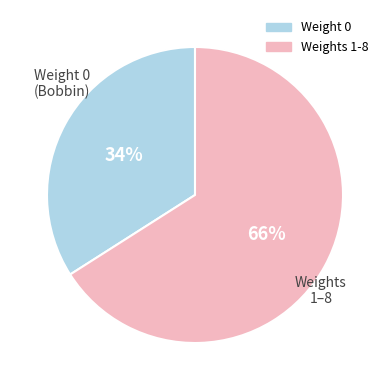

To the nearest percent, what is the difference between the largest and smallest slice percentages?

32%